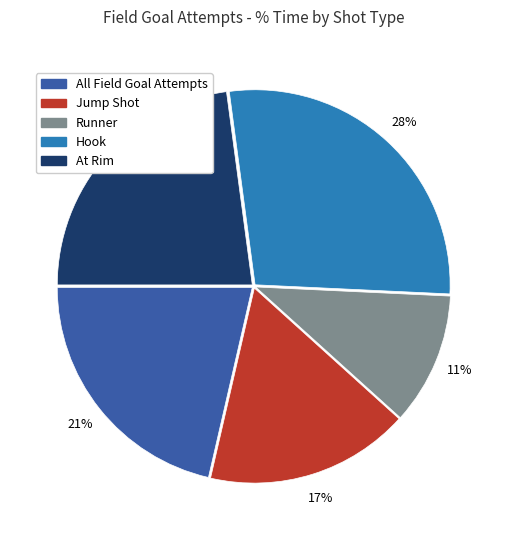

How many segments does this pie chart have?

5